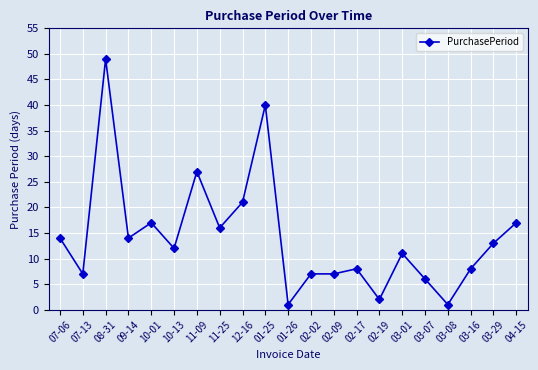

What is the label of the 20th point from the left?

03-29